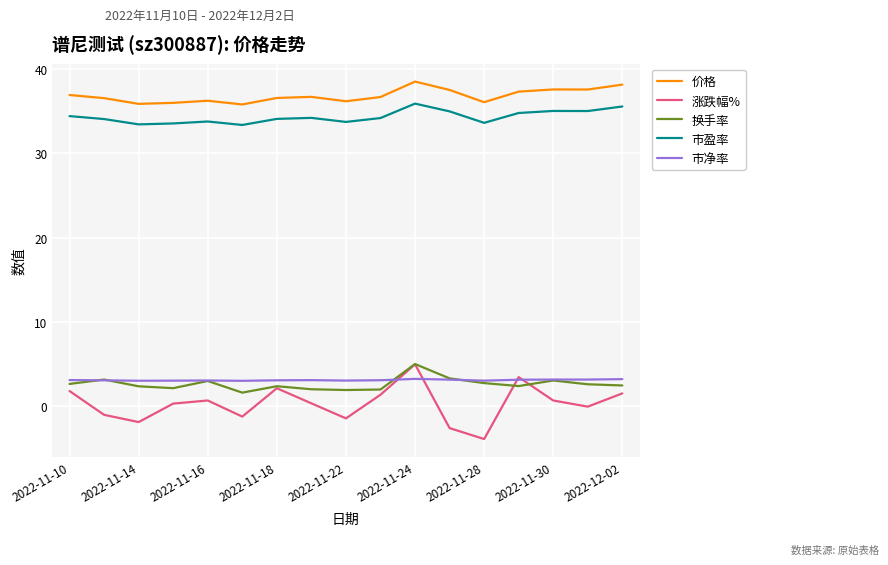

True or false: 市净率 and 价格 cross at least once.

False